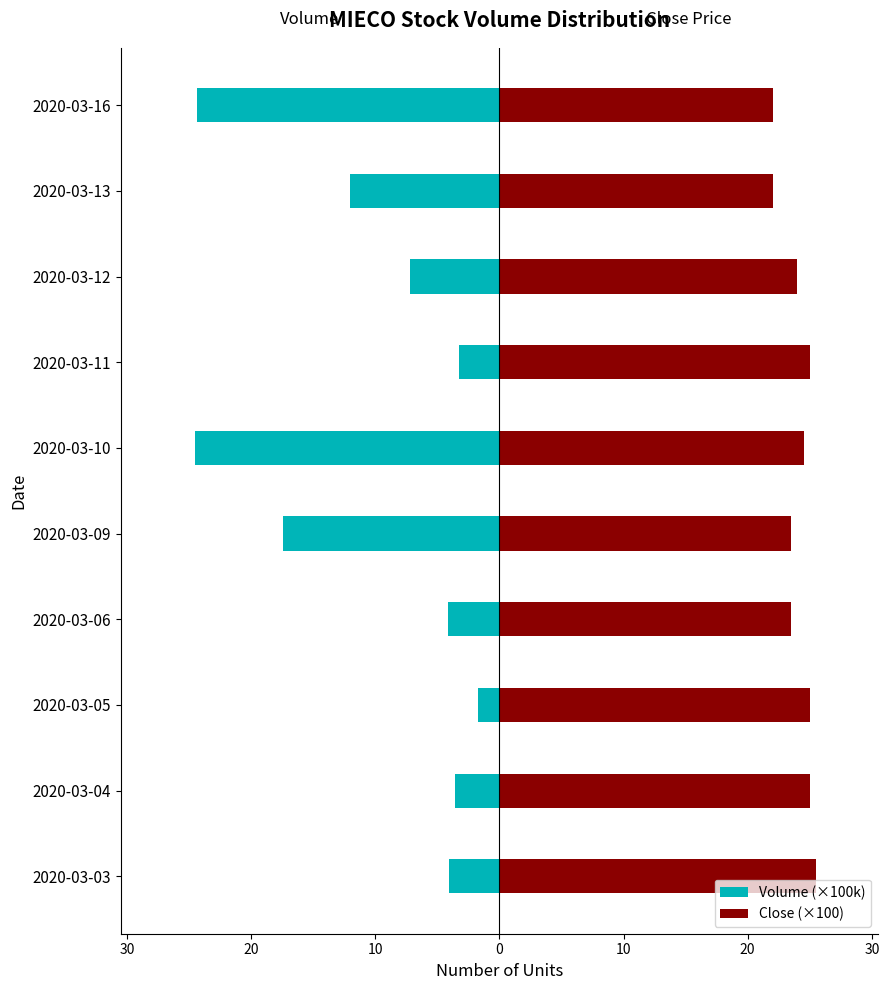

Reading right to left, what are all the values shown in this chart?

Volume (×100k): -24.4	-12.0	-7.2	-3.3	-24.5	-17.5	-4.1	-1.7	-3.6	-4.1
Close (×100): 22.0	22.0	24.0	25.0	24.5	23.5	23.5	25.0	25.0	25.5